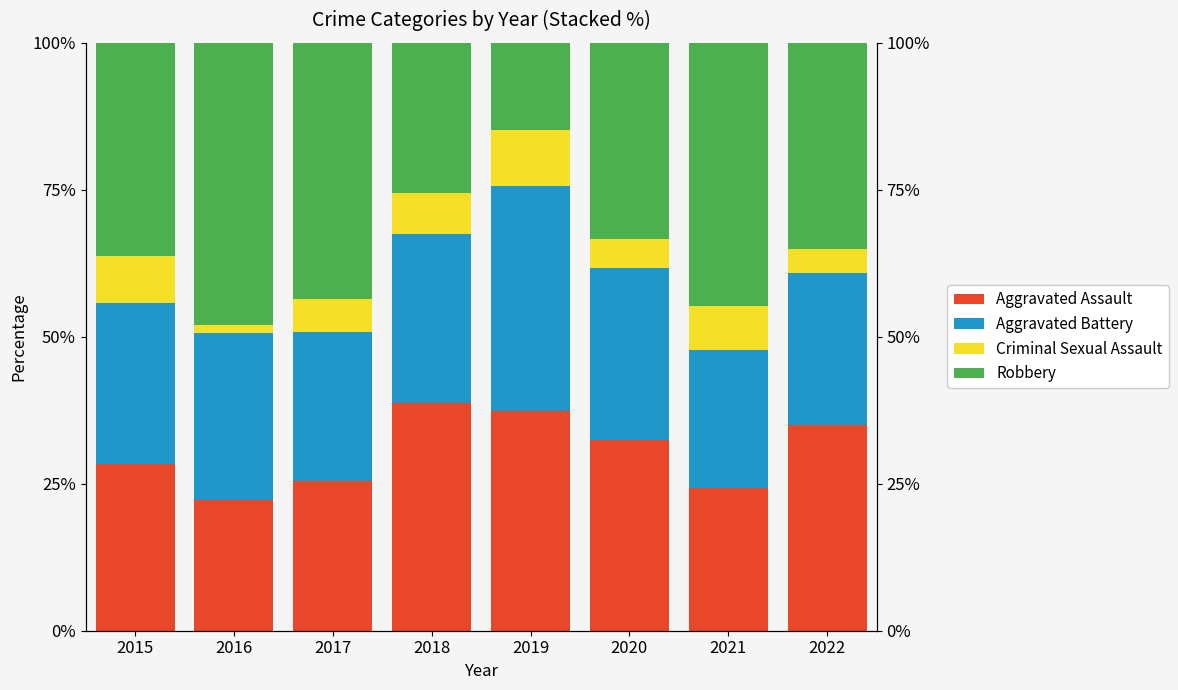

What are all the series names shown in the legend?

Aggravated Assault, Aggravated Battery, Criminal Sexual Assault, Robbery